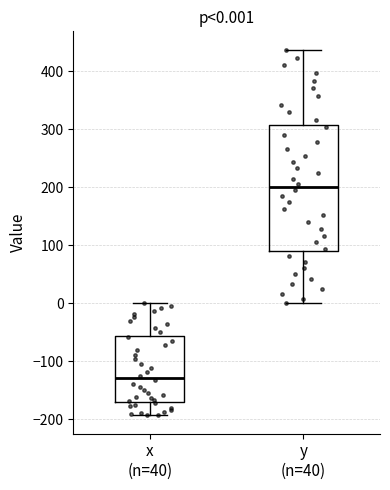

Comparing the boxes themselves (not the whiskers), which one is the tallest?

y (n=40)